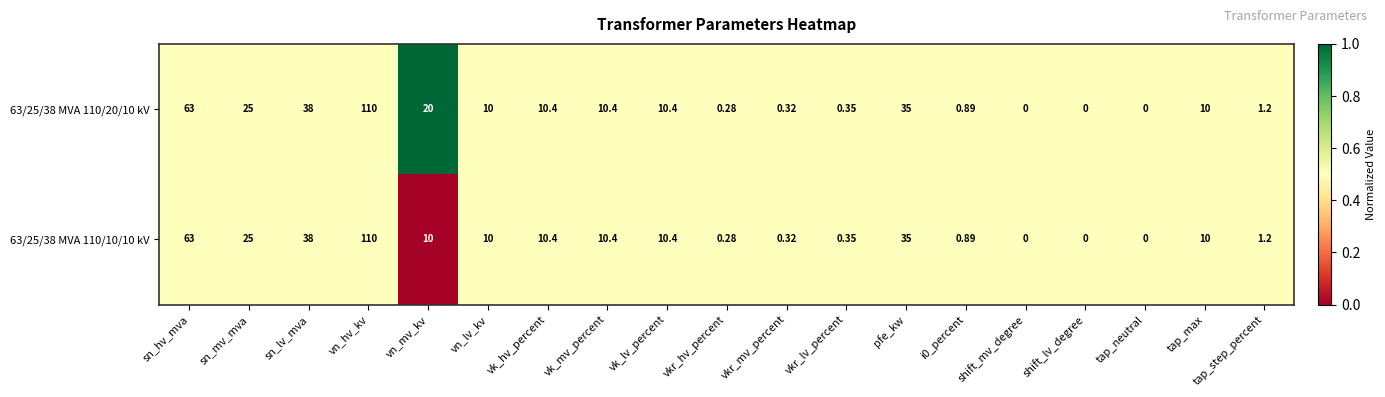

Is the value of 63/25/38 MVA 110/10/10 kV at sn_hv_mva greater than the value of 63/25/38 MVA 110/20/10 kV at pfe_kw?

Yes